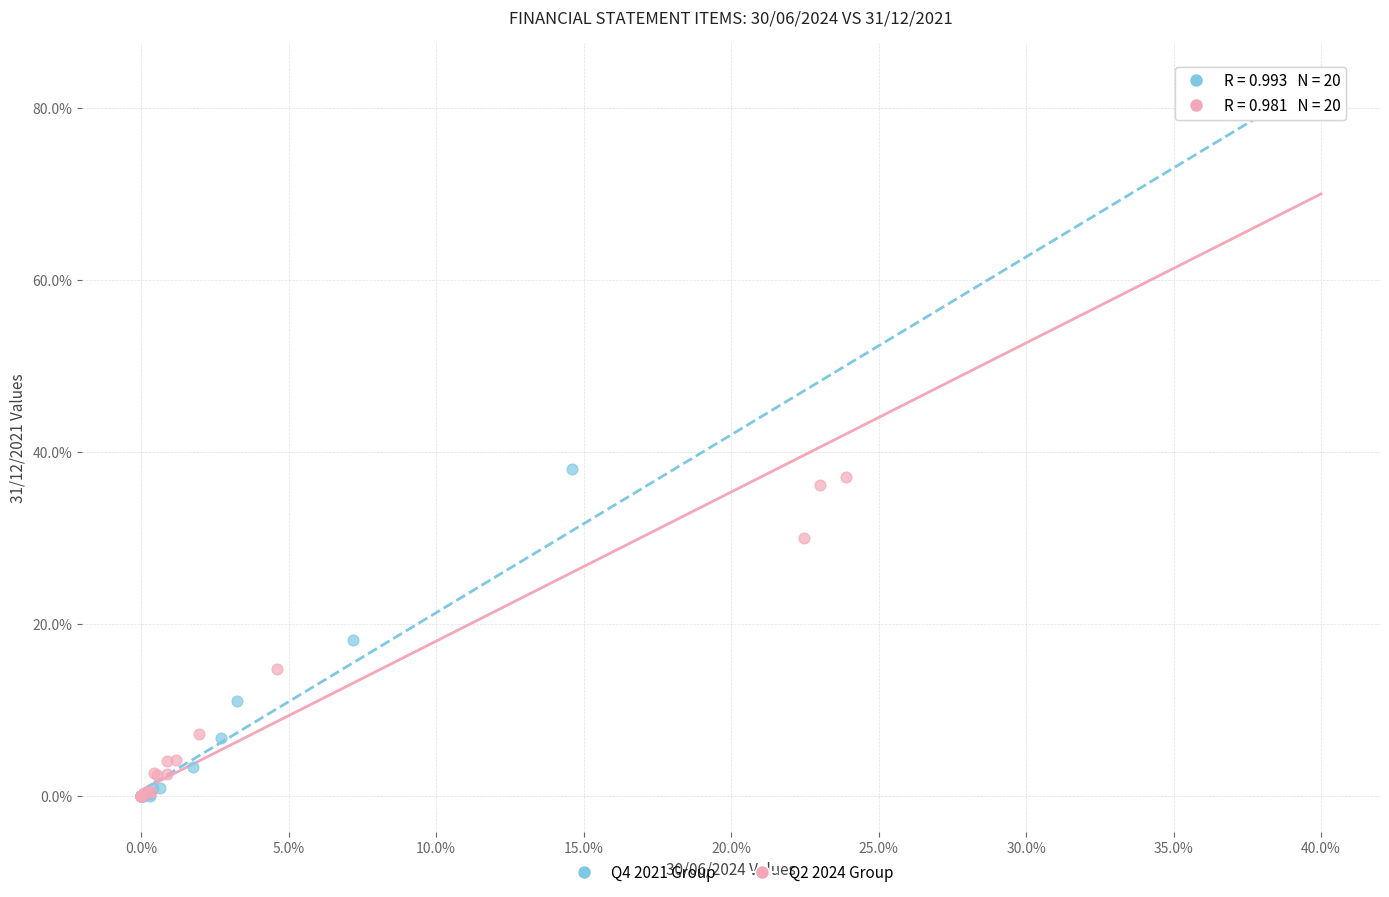

What are all the series names shown in the legend?

Q4 2021 Group, Q2 2024 Group